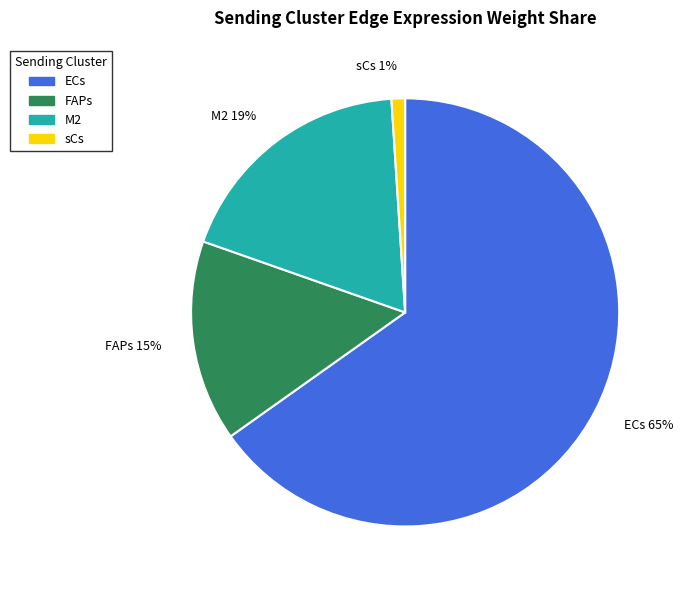

Rank the categories by value from lowest to highest.

sCs, FAPs, M2, ECs